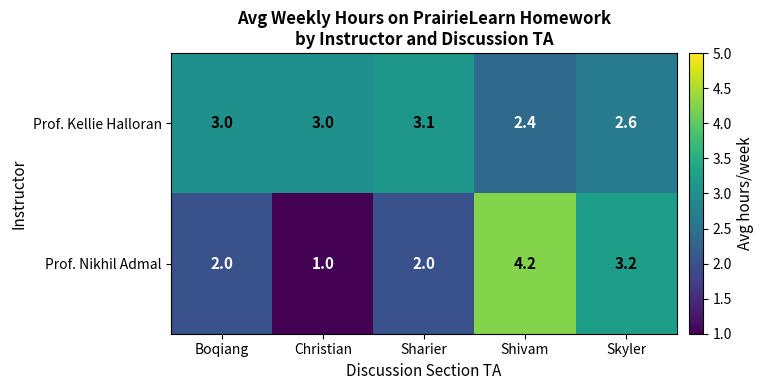

Reading left to right, list all the values displayed in this chart.

Prof. Kellie Halloran: 3.0	3.0	3.1	2.4	2.6
Prof. Nikhil Admal: 2.0	1.0	2.0	4.2	3.2